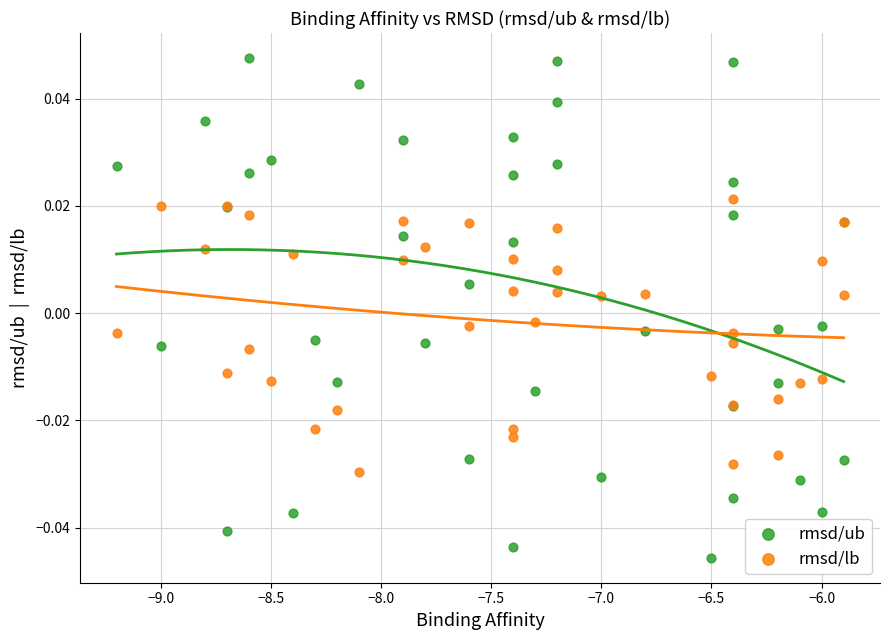

Which series has the largest Y range (max minus min)?

rmsd/ub